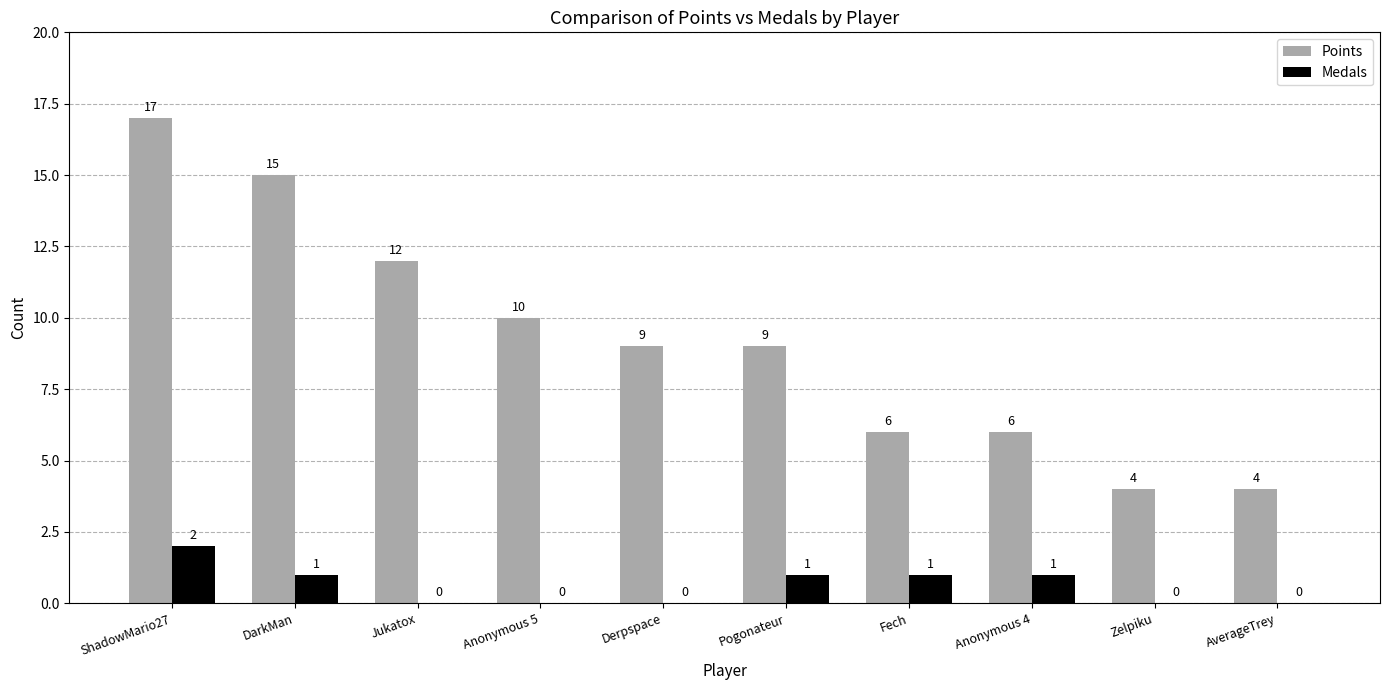

What is the sum of the Points values at DarkMan and Derpspace?

24